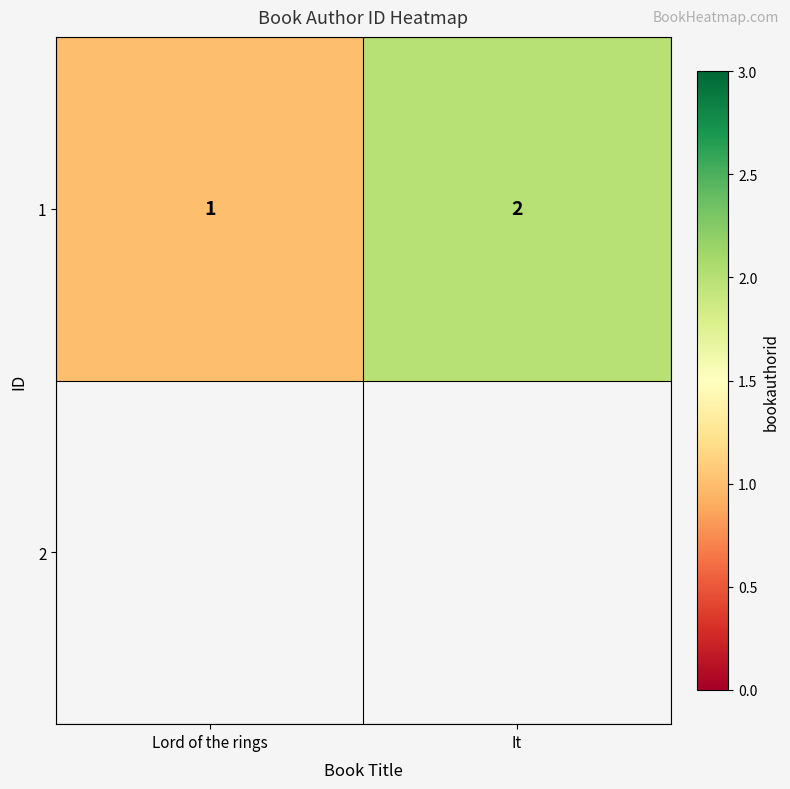

Approximately how many times larger is the value at It compared to Lord of the rings?

2.0